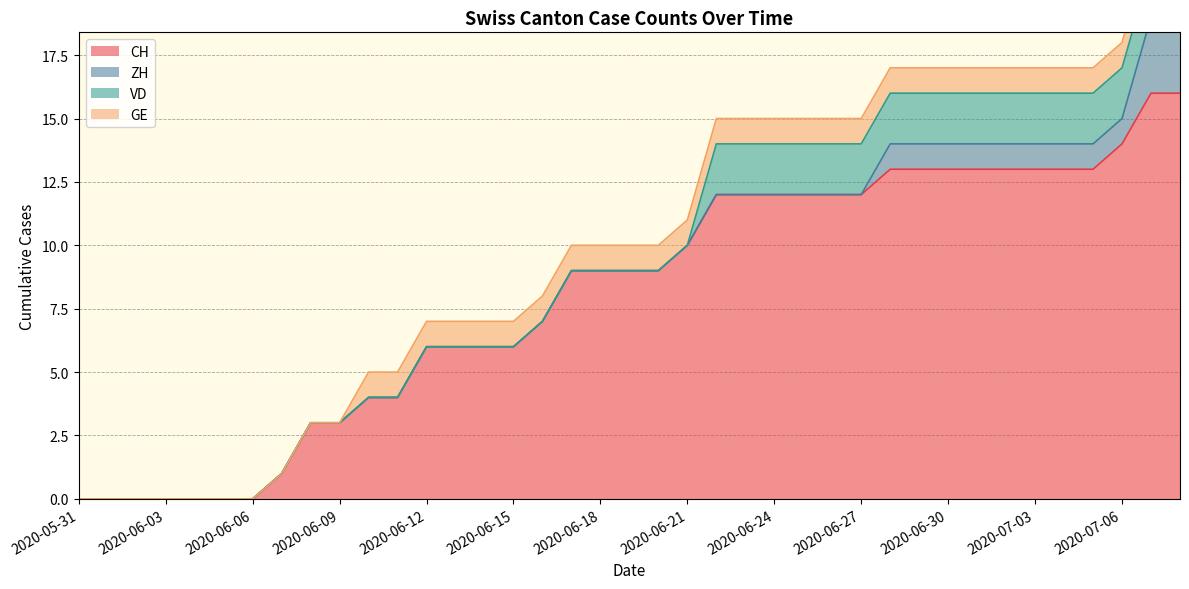

How many categories are shown in the chart?

39